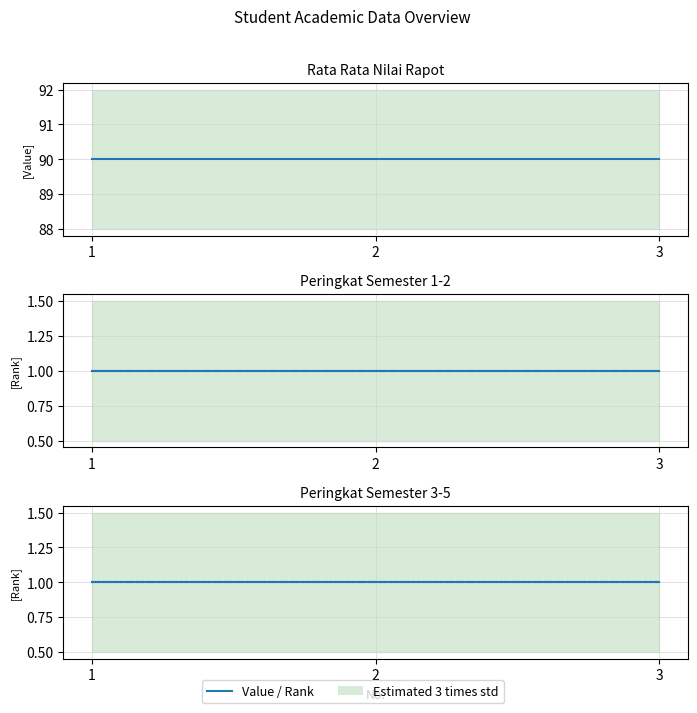

What is the difference between the highest and lowest values at 2?

89